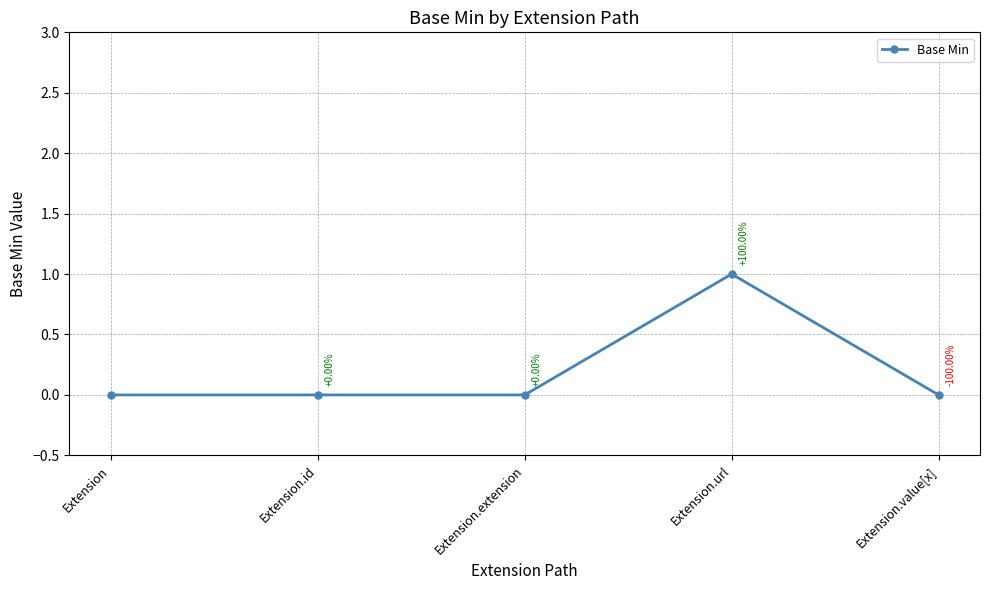

What is the label of the 1st point from the left?

Extension